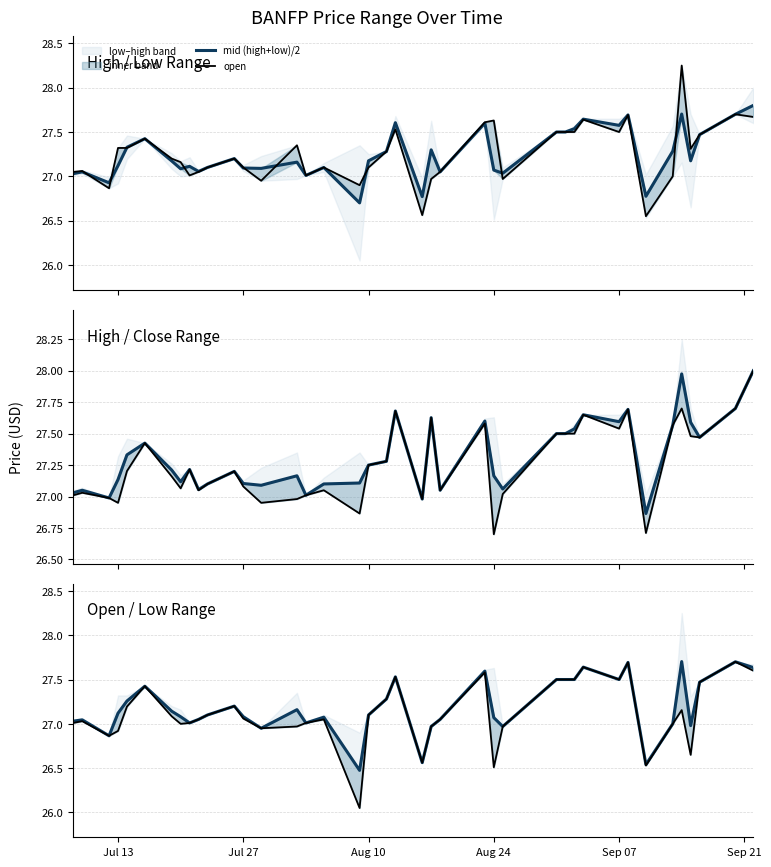

Is the value of mid (high+close)/2 at 33 greater than the value of mid (open+low)/2 at 13?

No